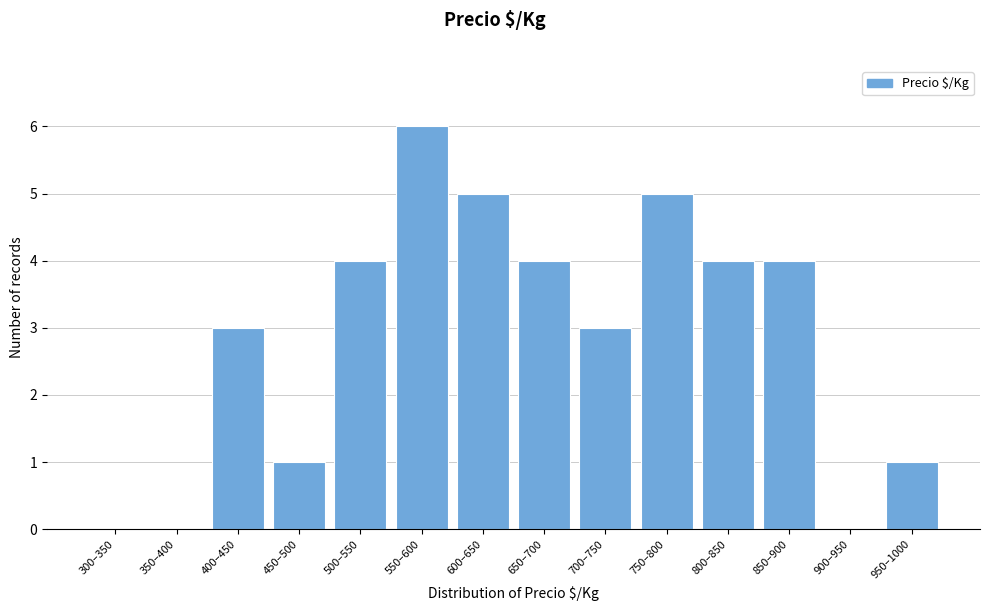

Reading left to right, list all the values displayed in this chart.

300–350=0	350–400=0	400–450=3	450–500=1	500–550=4	550–600=6	600–650=5	650–700=4	700–750=3	750–800=5	800–850=4	850–900=4	900–950=0	950–1000=1